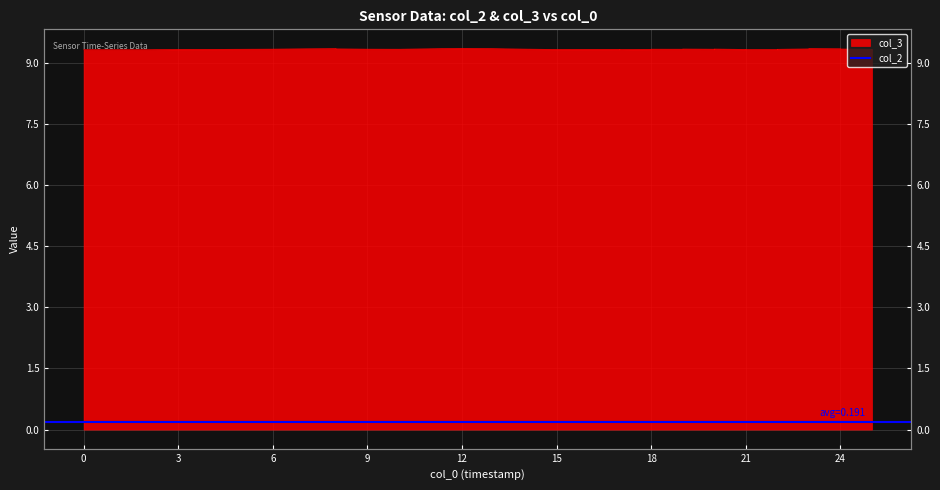

Count the values in the range 9 to 10.

40